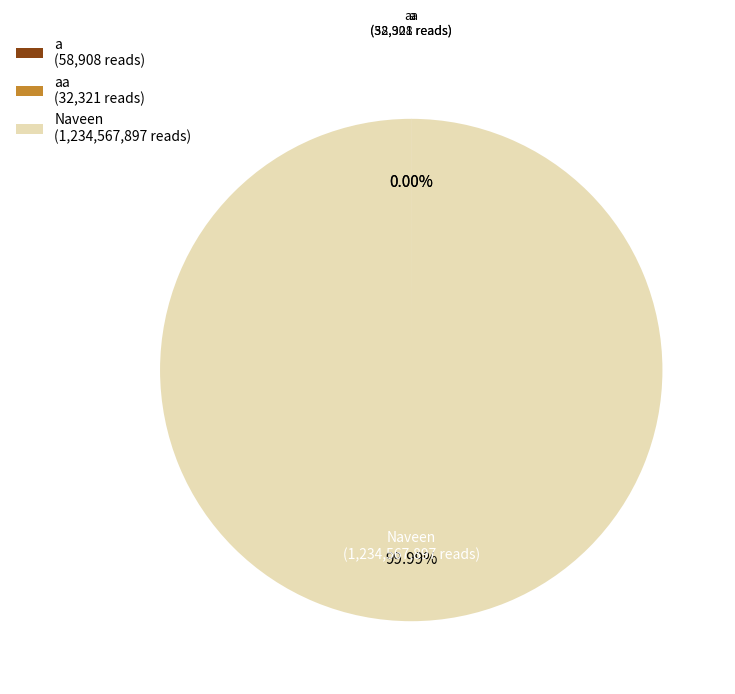

Is there any slice that represents more than half of the pie?

Yes